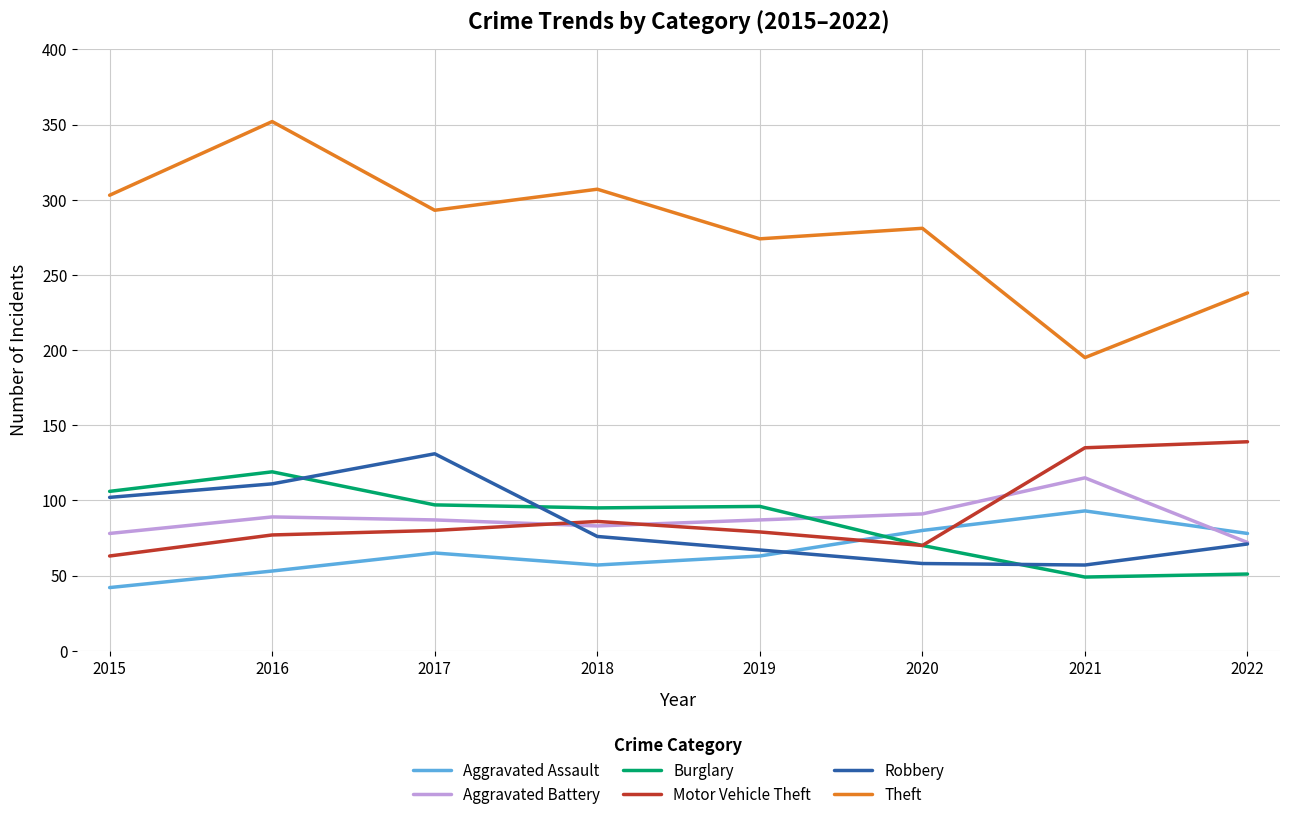

Where is the first local minimum for Theft?

2017